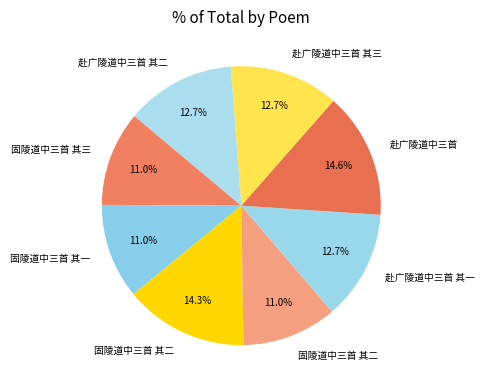

What is the largest slice in the pie chart?

赴广陵道中三首